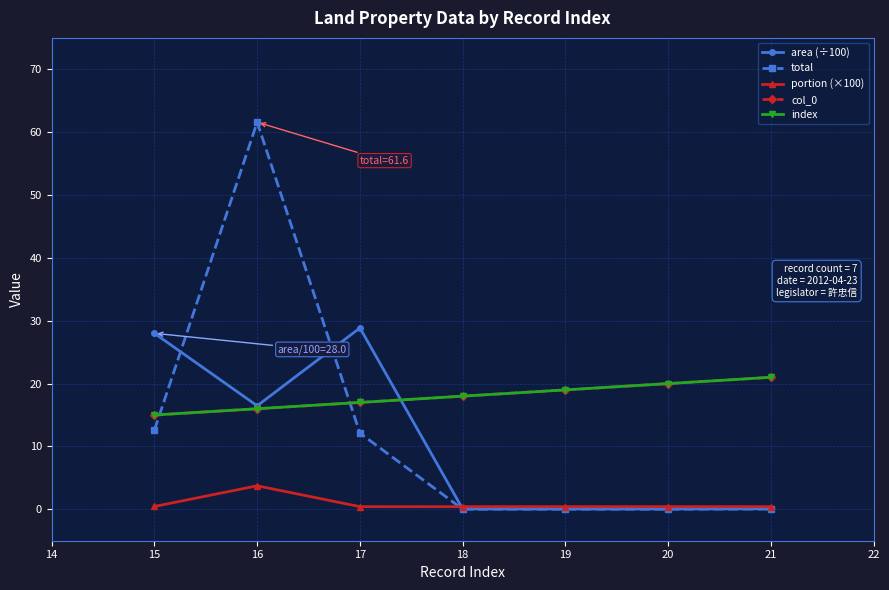

What is the value of the index point at the 6th from the left?

20.0